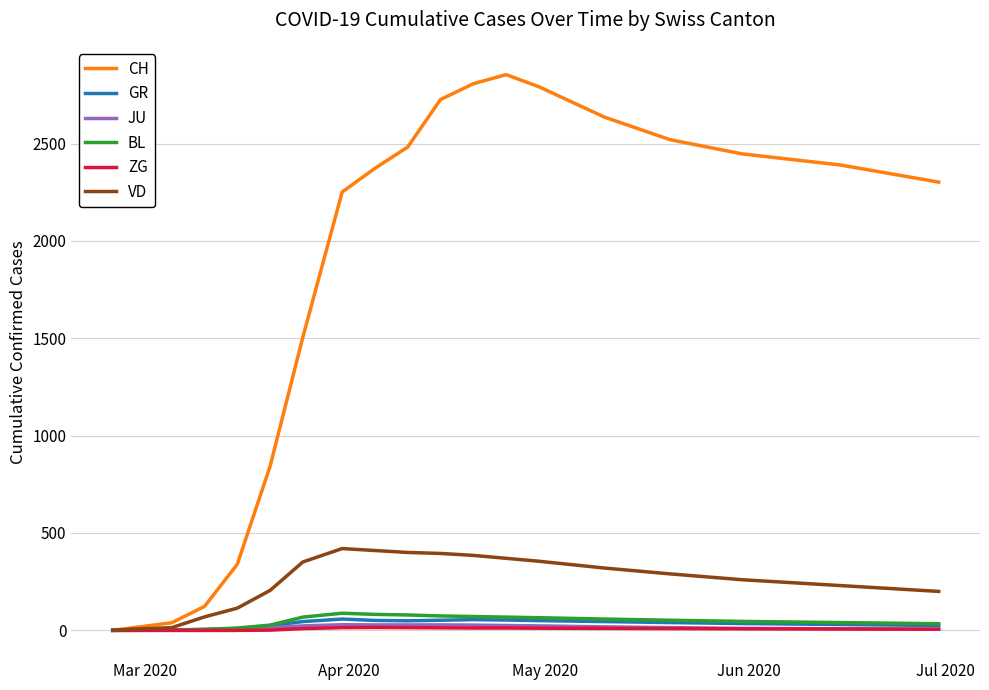

What is the greatest value displayed?

2854